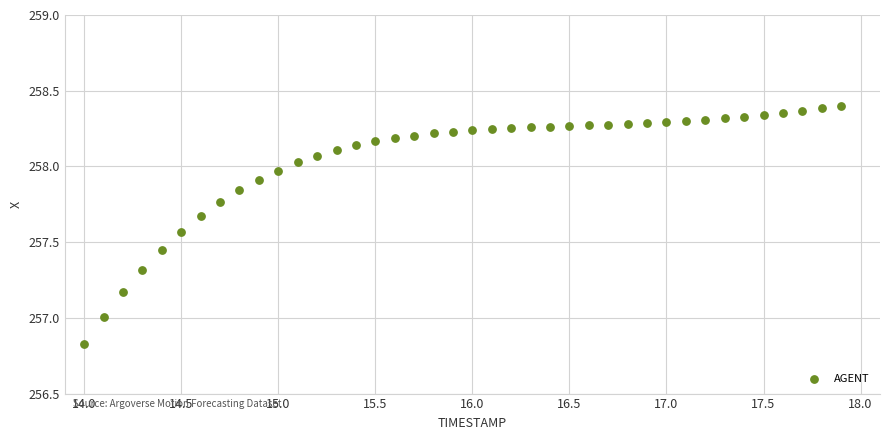

What is the range of X values (max minus min)?

3.9